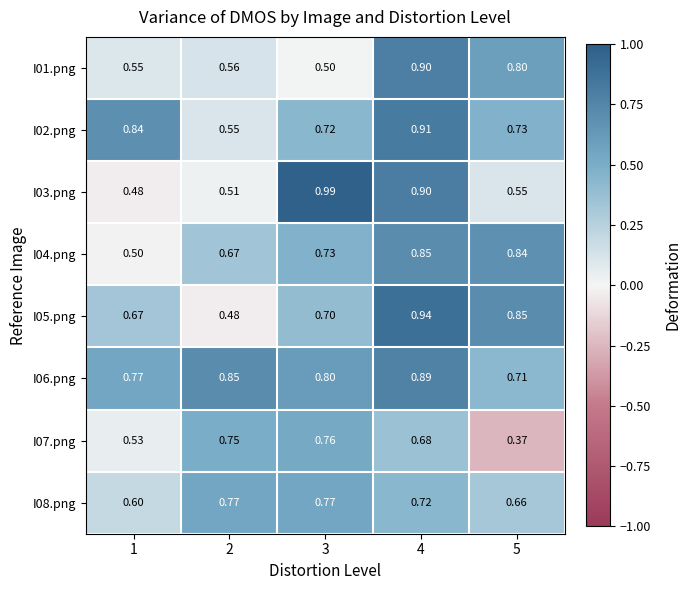

Between 3 and 4, which series saw the biggest shift?

I01.png